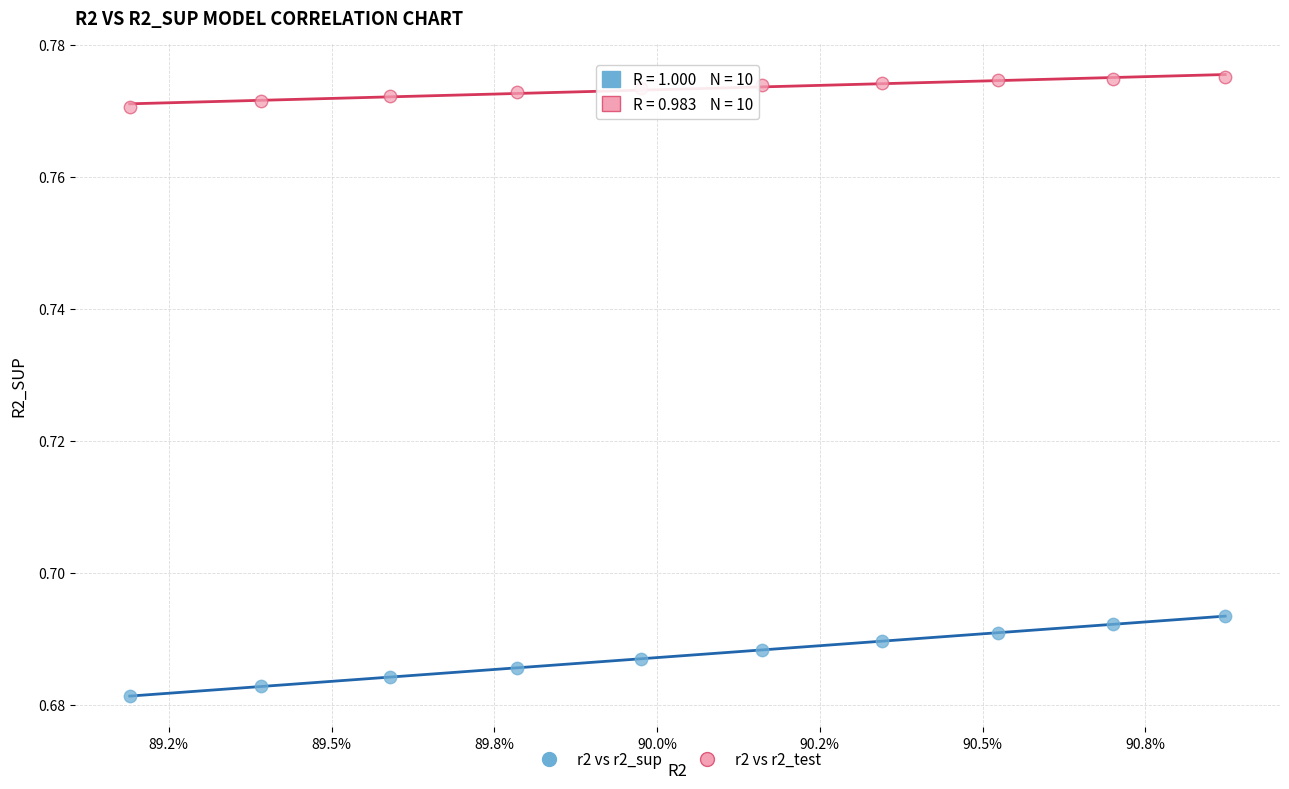

Which series contains the highest Y value?

r2 vs r2_test